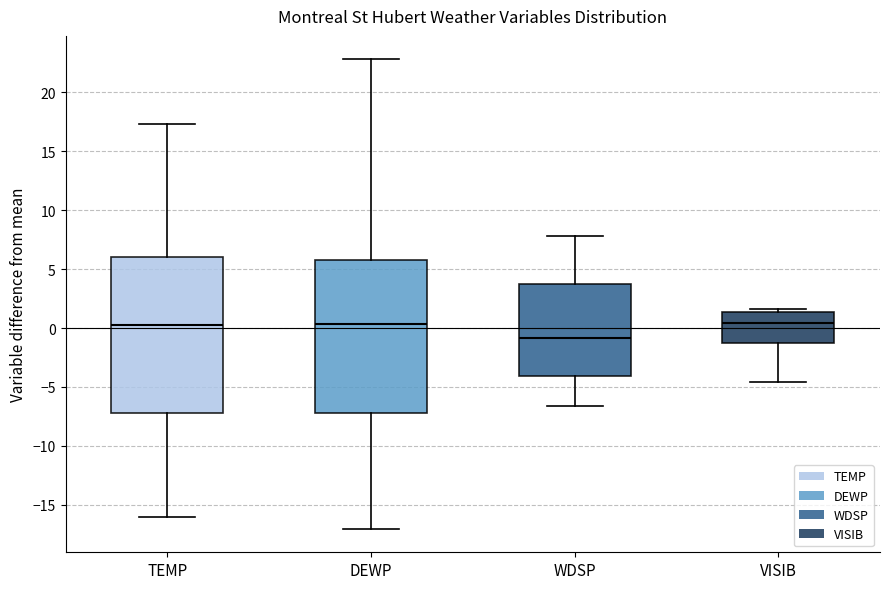

Where is the upper edge of the box for DEWP on the y-axis? The values are not printed on the chart, so give them approximately, as read against the axis.

5.5